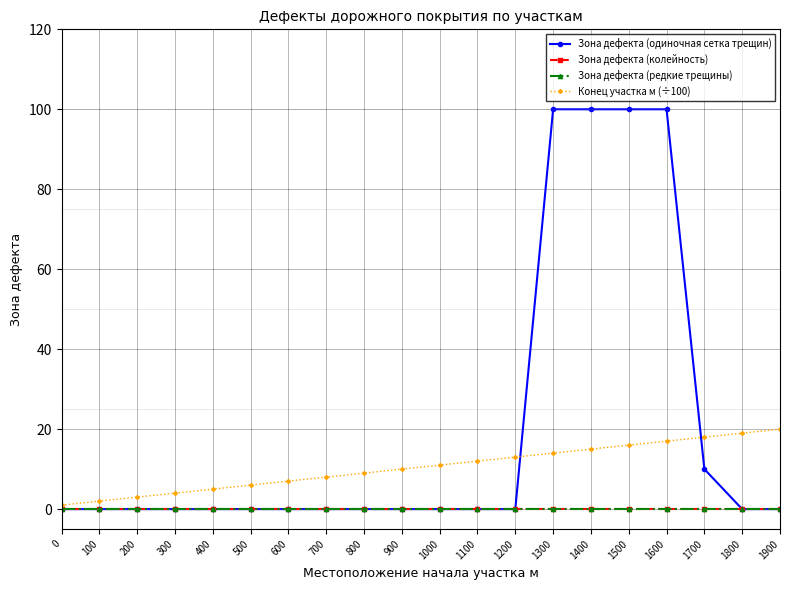

Reading right to left, extract all data points from this chart.

Зона дефекта (одиночная сетка трещин): 0	0	10	100	100	100	100	0	0	0	0	0	0	0	0	0	0	0	0	0
Зона дефекта (колейность): 0	0	0	0	0	0	0	0	0	0	0	0	0	0	0	0	0	0	0	0
Зона дефекта (редкие трещины): 0	0	0	0	0	0	0	0	0	0	0	0	0	0	0	0	0	0	0	0
Конец участка м (÷100): 20	19	18	17	16	15	14	13	12	11	10	9	8	7	6	5	4	3	2	1